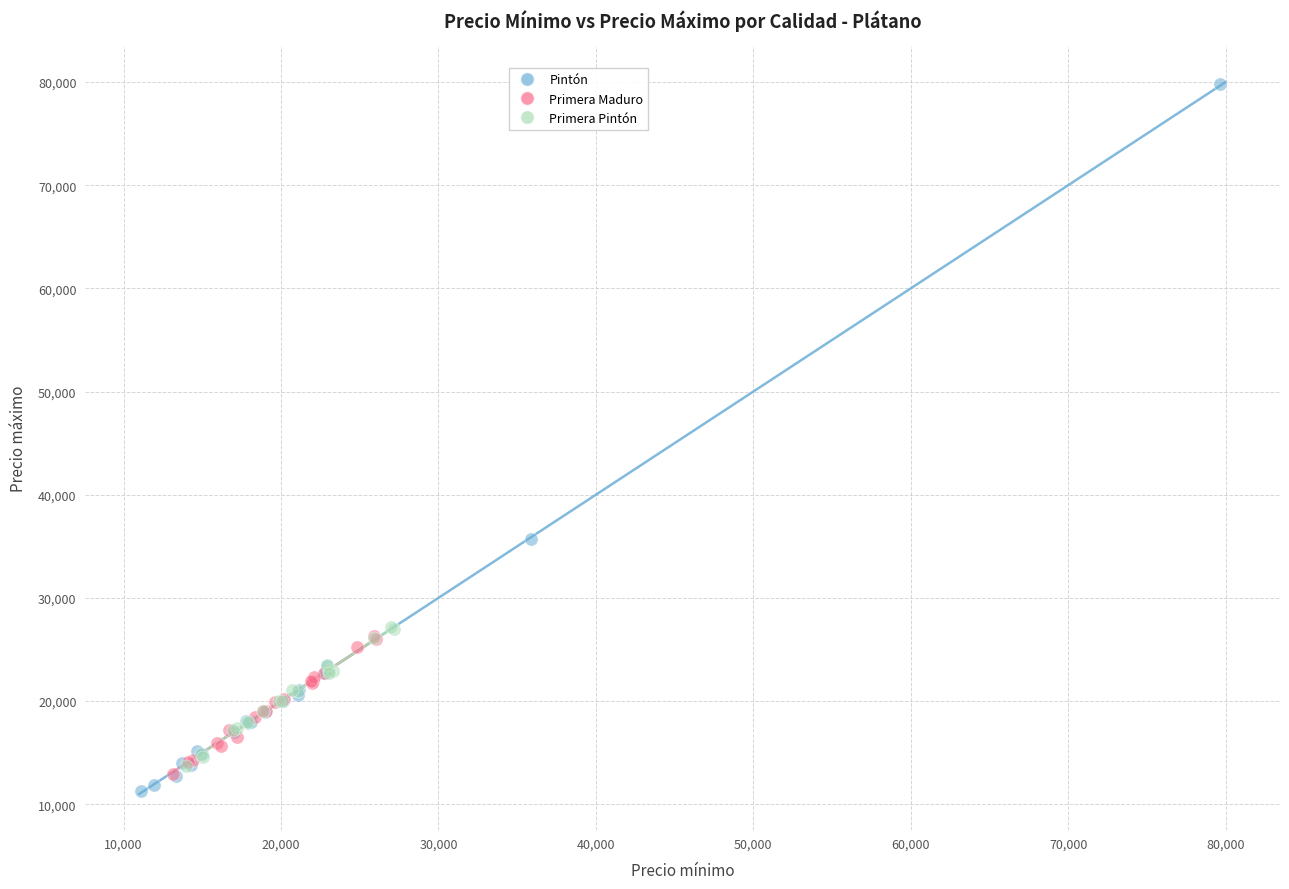

Which series reaches the maximum Y coordinate?

Pintón